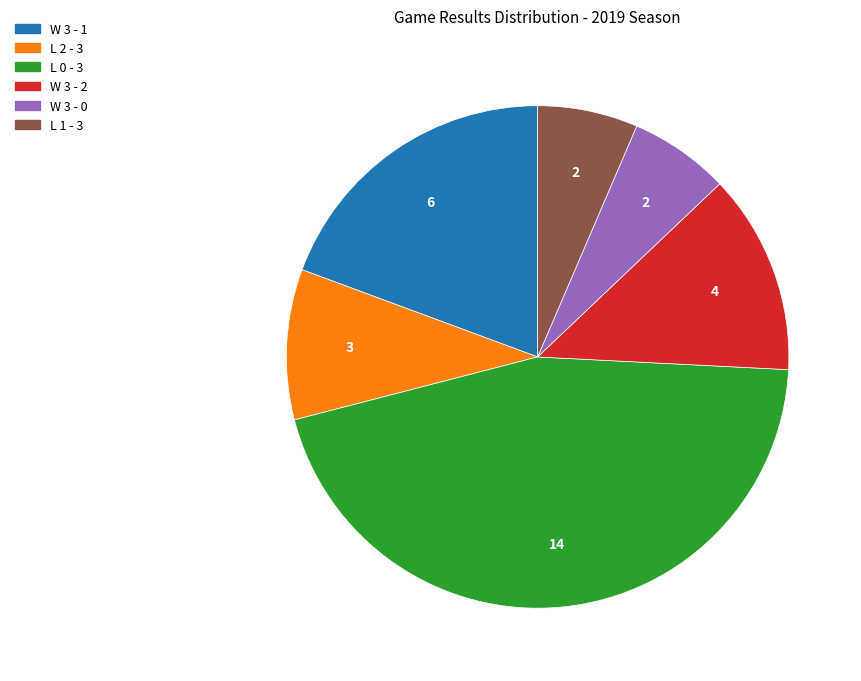

Does W 3 - 0 account for over 50% of the chart?

No